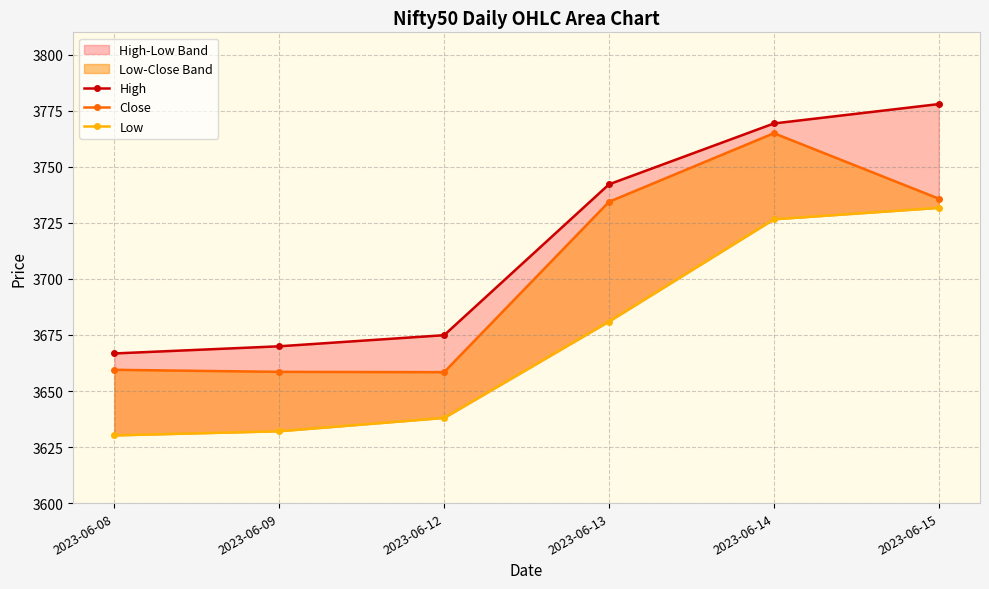

Reading left to right, list all the values displayed in this chart.

High: 3666.8	3669.9	3674.9	3742.2	3769.4	3778.0
Close: 3659.4	3658.6	3658.4	3734.4	3765.0	3735.8
Low: 3630.2	3632.1	3638.0	3681.0	3726.6	3731.7